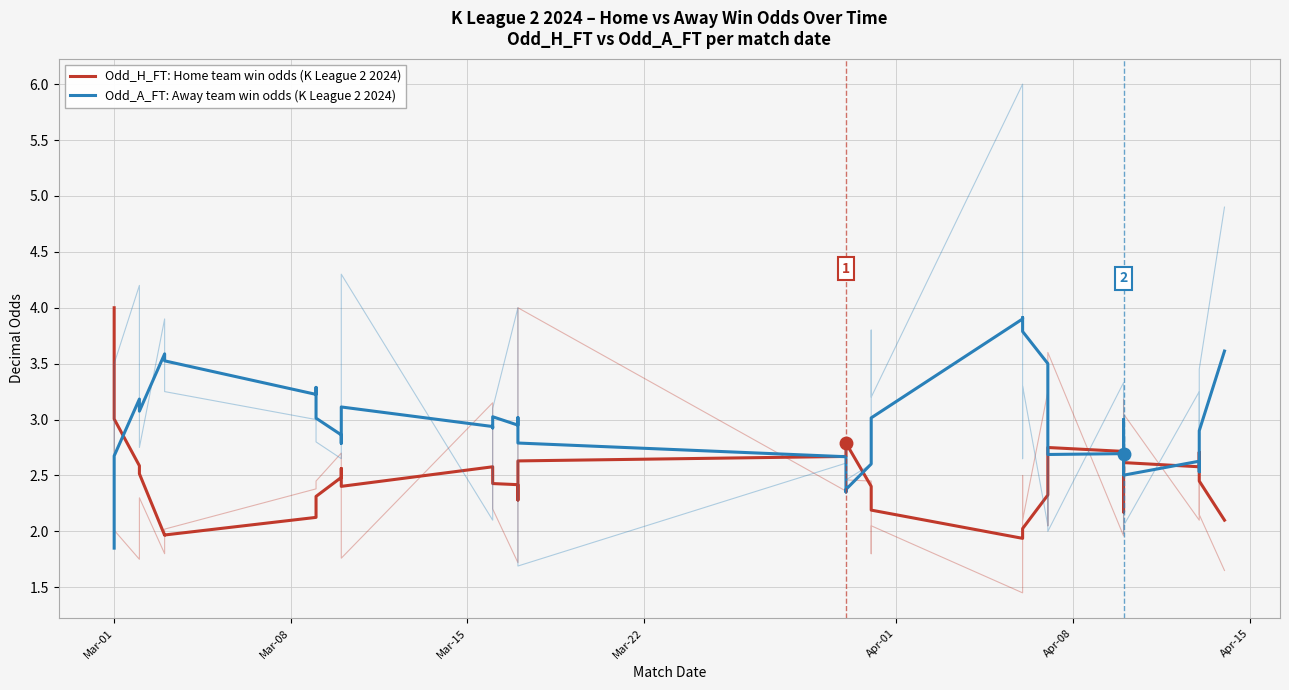

True or false: Odd_A_FT: Away team win odds (K League 2 2024) and Odd_H_FT: Home team win odds (K League 2 2024) cross at least once.

True